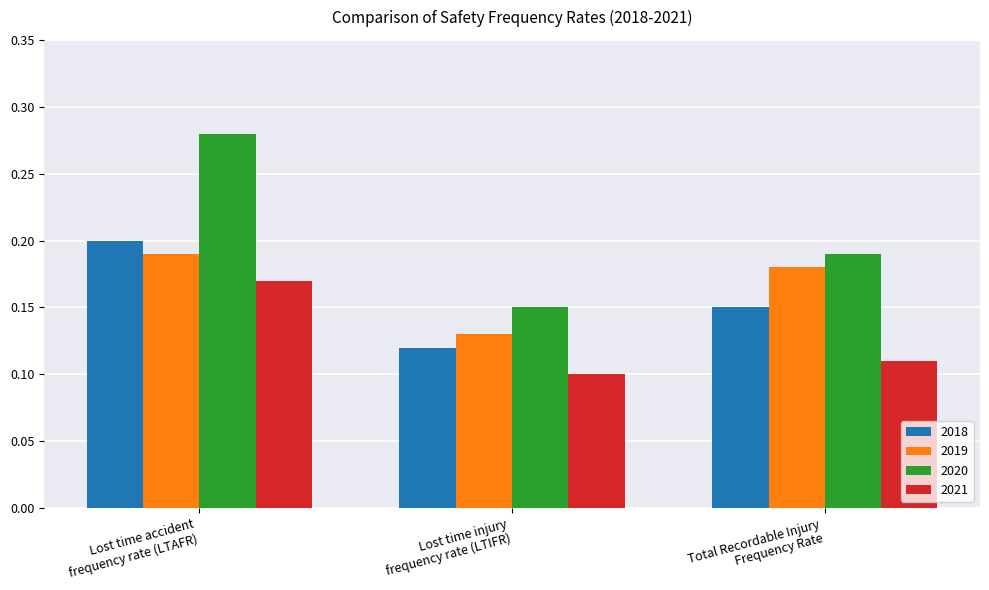

The value of 2020 at Total Recordable Injury
Frequency Rate is 0.2. True or false?

True